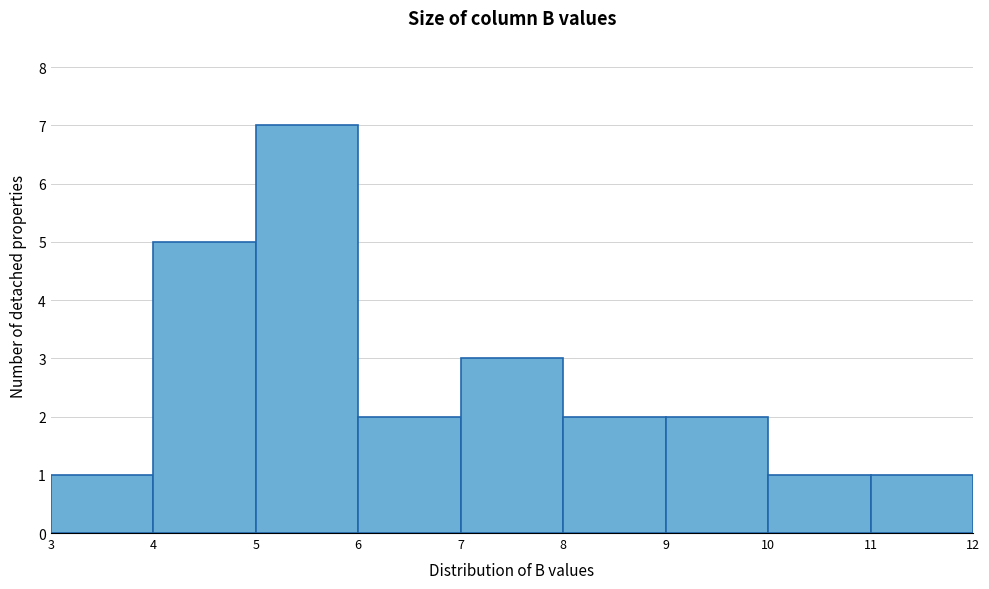

Reading left to right, transcribe this chart: for each bar, give the range it covers on the x-axis and its height. The values are not printed on the chart, so give them approximately, as read against the axis.

3 to 4: 1
4 to 5: 5
5 to 6: 7
6 to 7: 2
7 to 8: 3
8 to 9: 2
9 to 10: 2
10 to 11: 1
11 to 12: 1